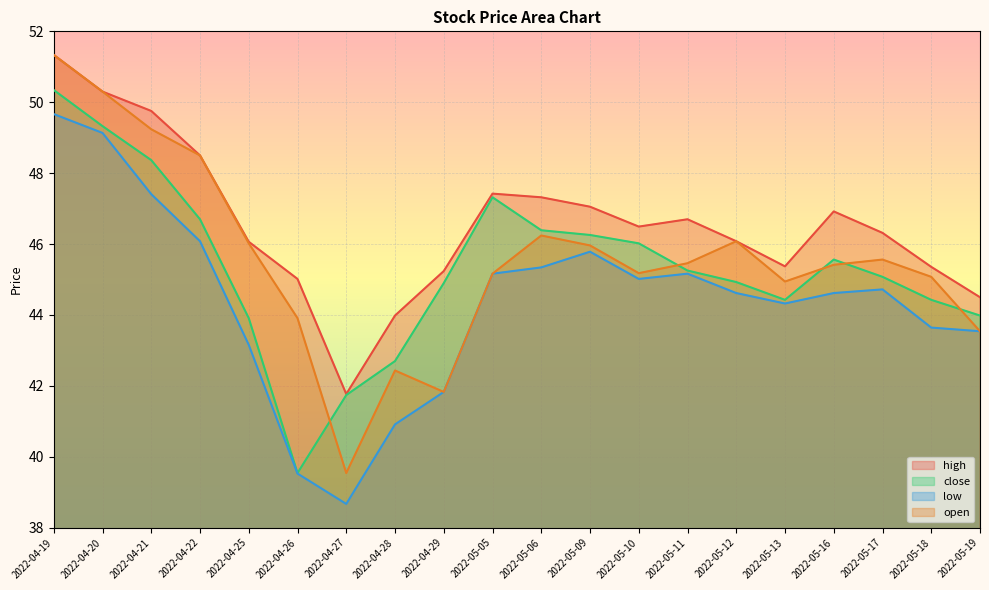

What is the average value of the open series?

45.6